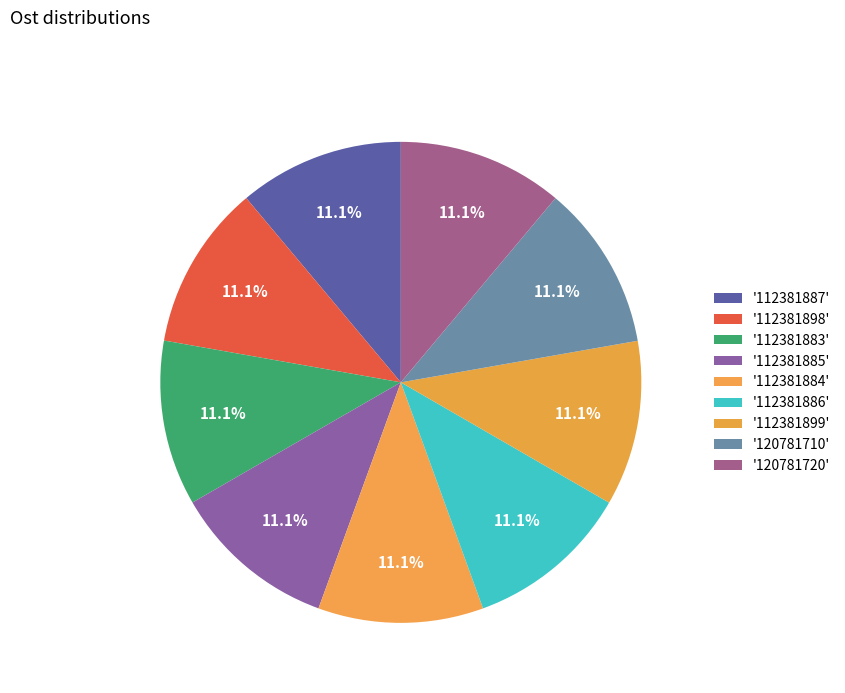

Which category has the smallest portion of the pie?

112381899